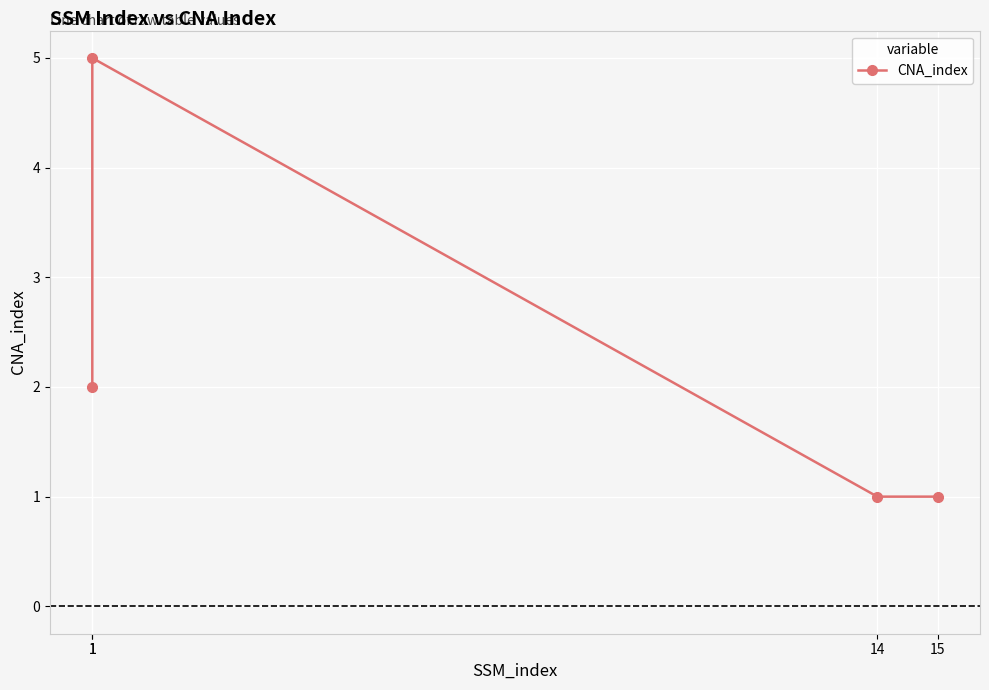

True or false: the data has more than 2 interior local peaks.

False